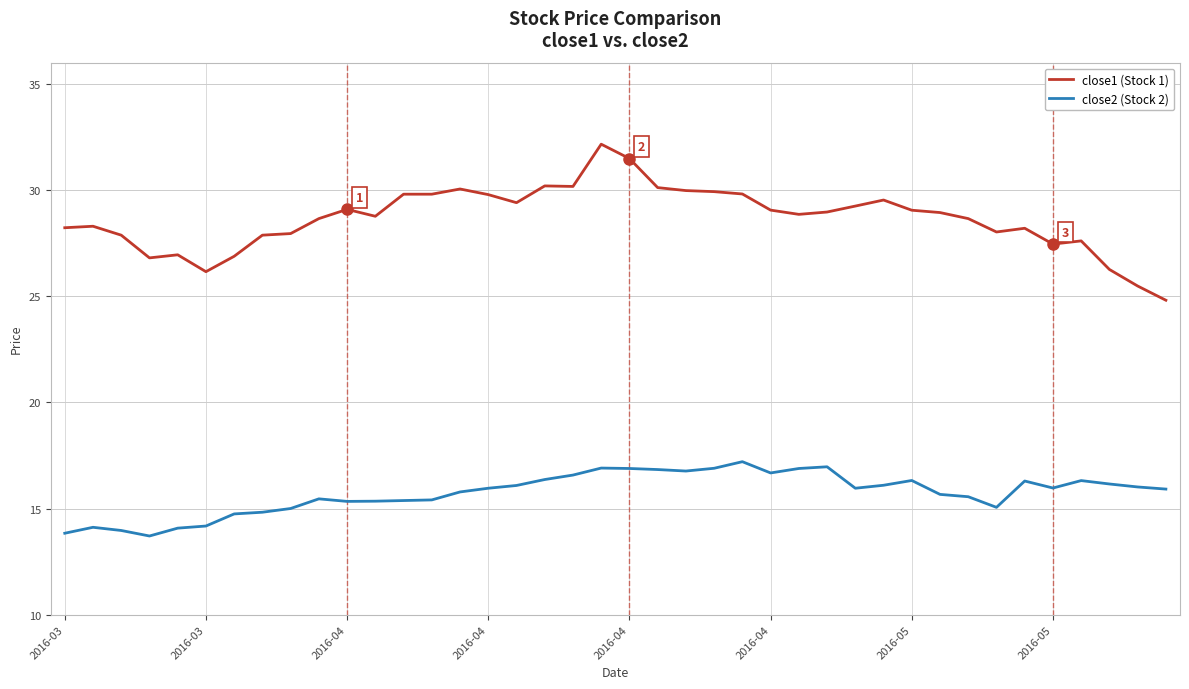

True or false: close1 (Stock 1) and close2 (Stock 2) intersect in this chart.

False